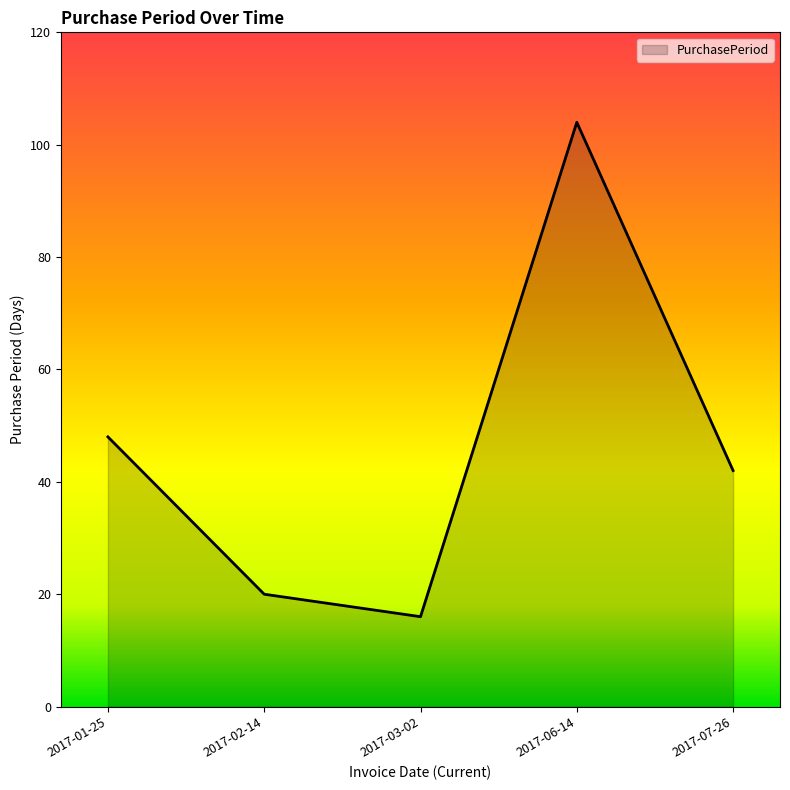

What is the sum of the values at 2017-03-02 and 2017-01-25?

64